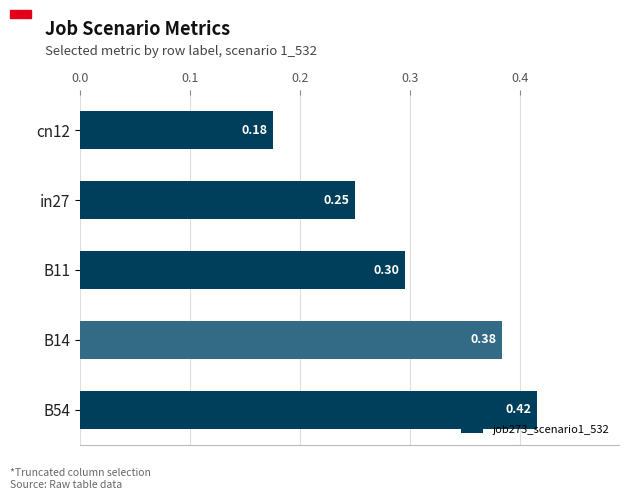

Rank the categories by value from lowest to highest.

cn12, in27, B11, B14, B54